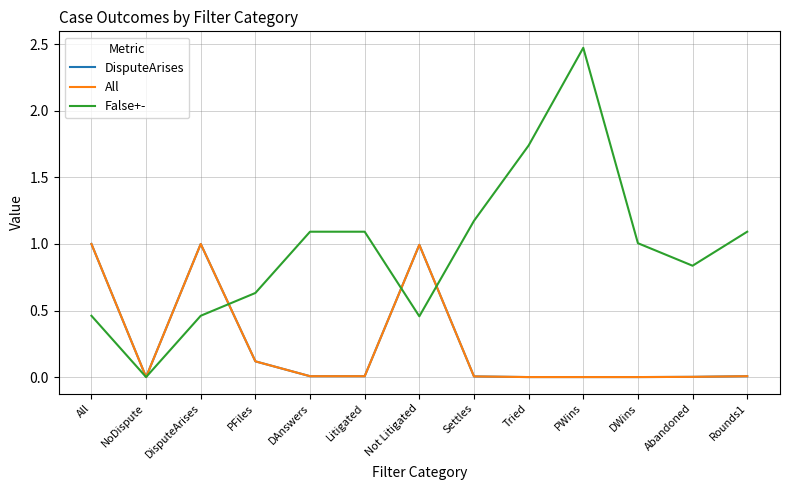

How many positive values does the False+- series have?

12